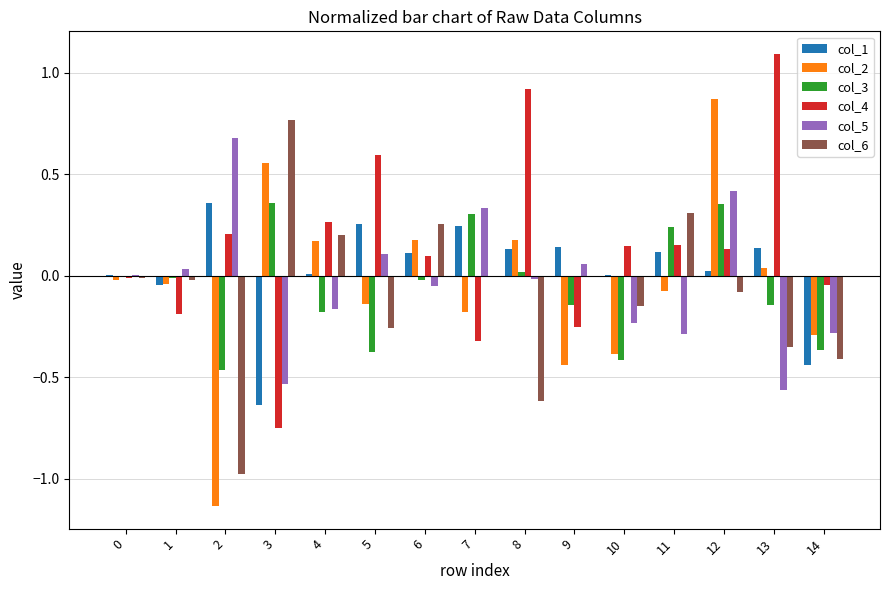

What is the sum of all col_3 values?

-0.8